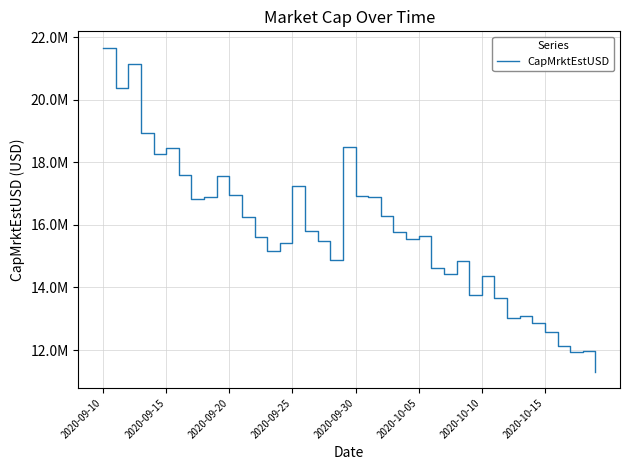

Is this an area chart (filled region under the line)?

No